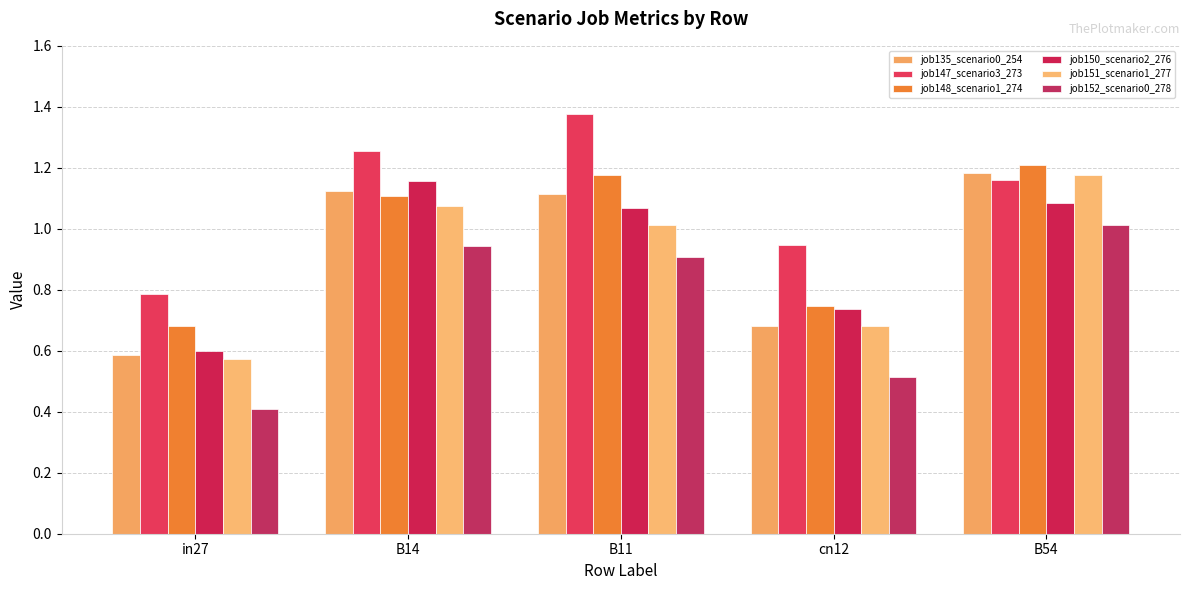

Does the chart contain any negative values?

No